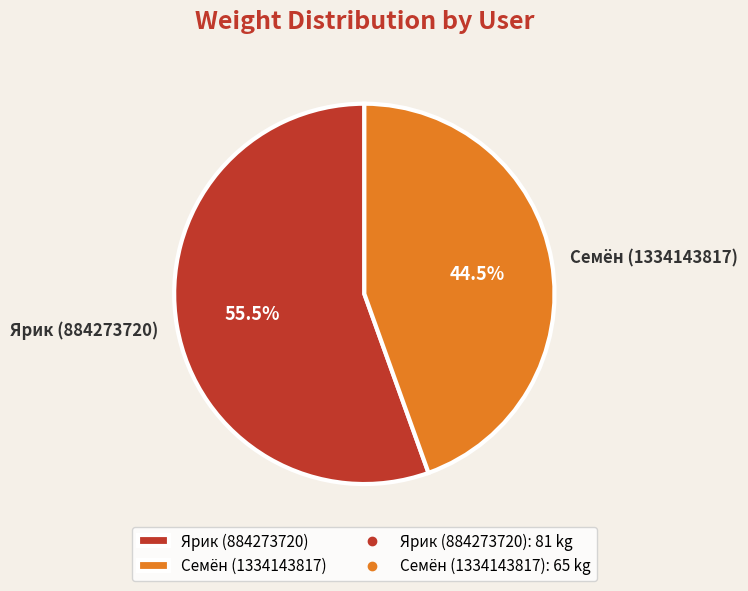

To the nearest percent, what is the difference between the largest and smallest slice percentages?

11%